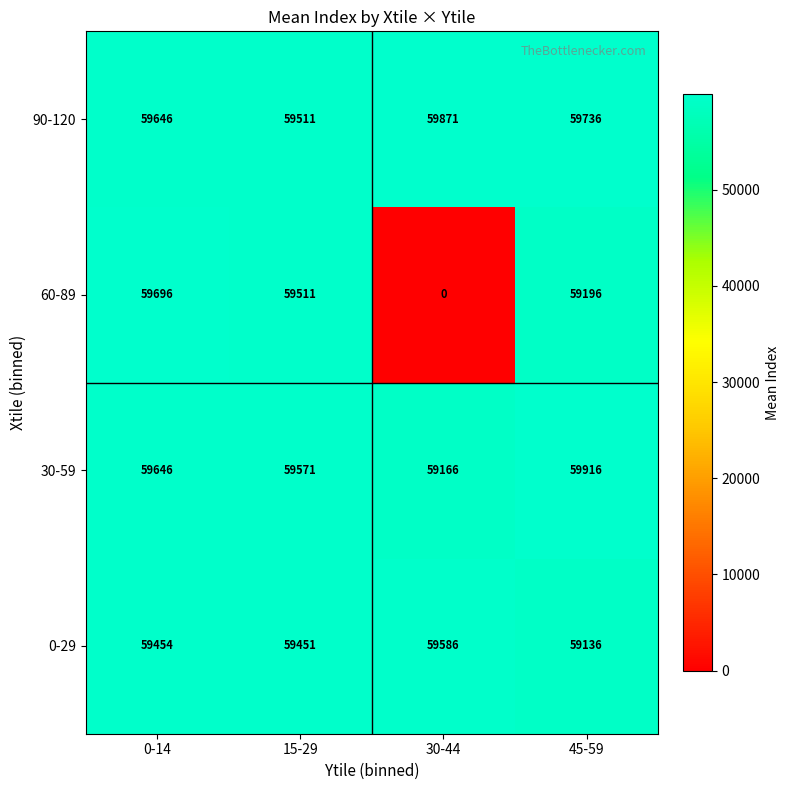

How many distinct data groups are displayed?

4